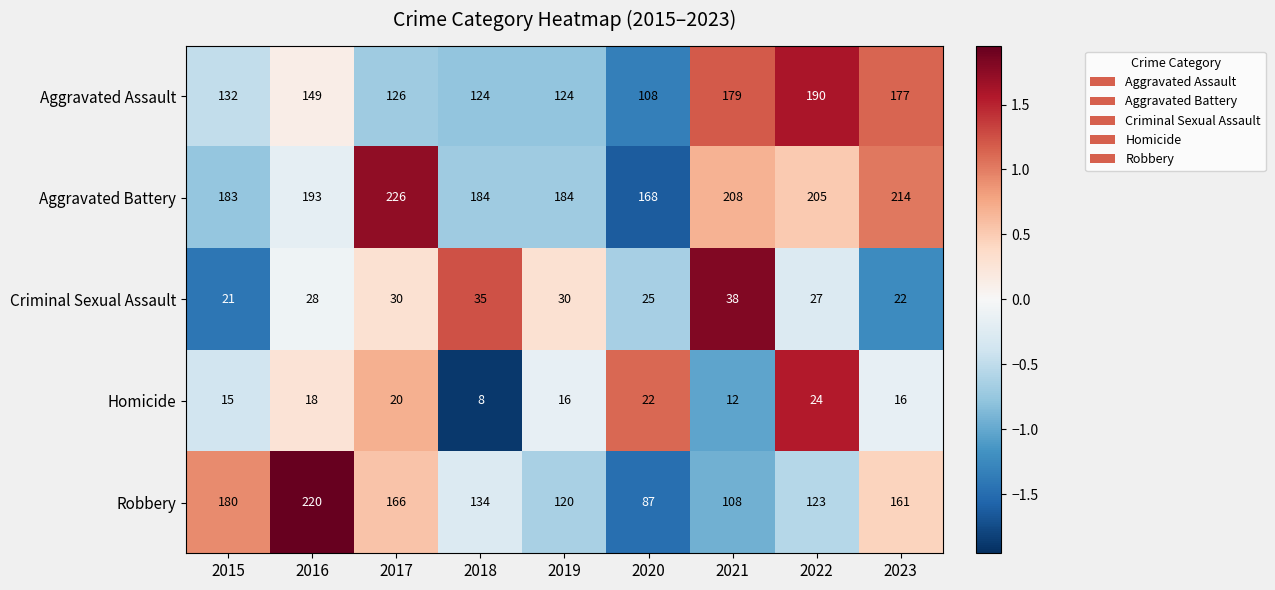

What is the difference between the highest and lowest values at 2022?

181